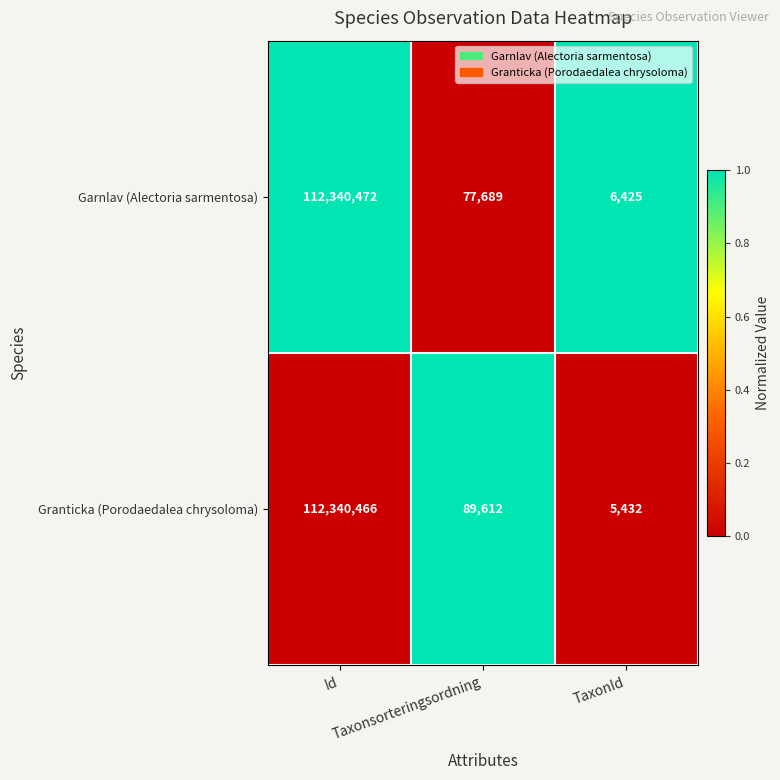

What is the average value of the Granticka (Porodaedalea chrysoloma) series?

37478503